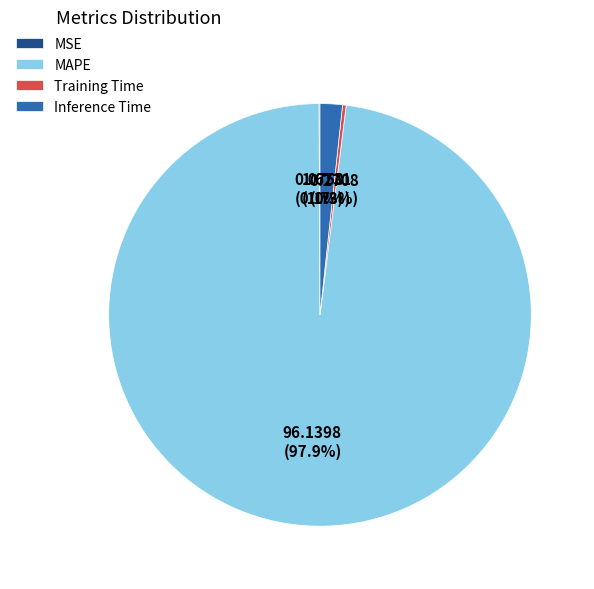

Which category has the biggest portion of the pie?

MAPE